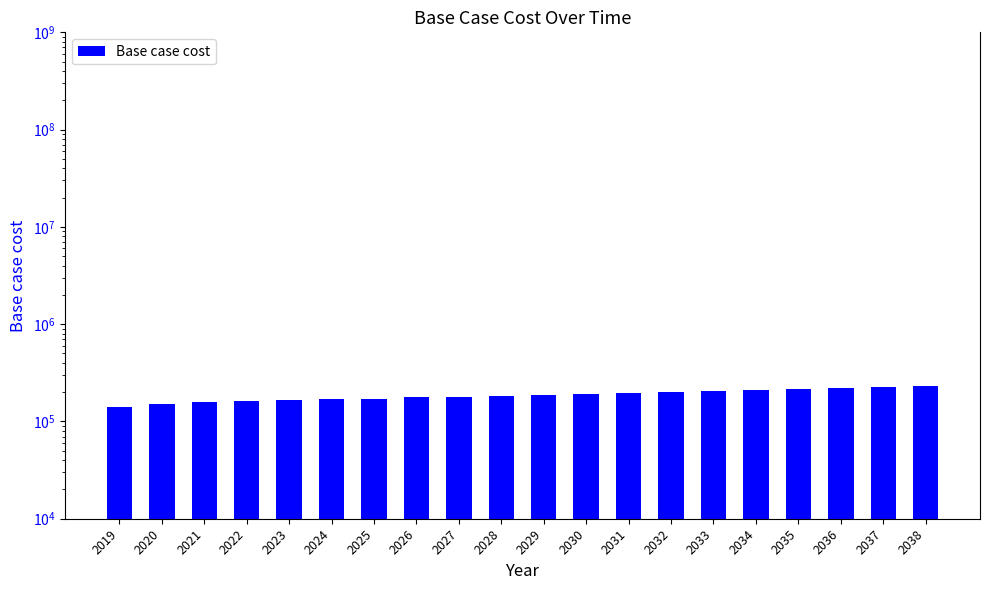

Does the chart contain any negative values?

No